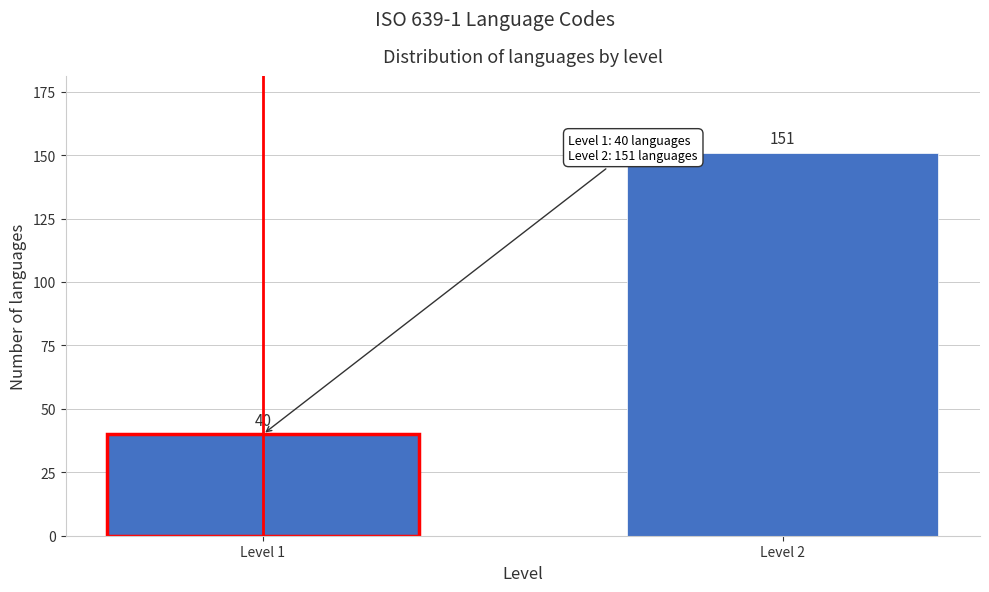

Reading left to right, list all the values displayed in this chart.

40	151